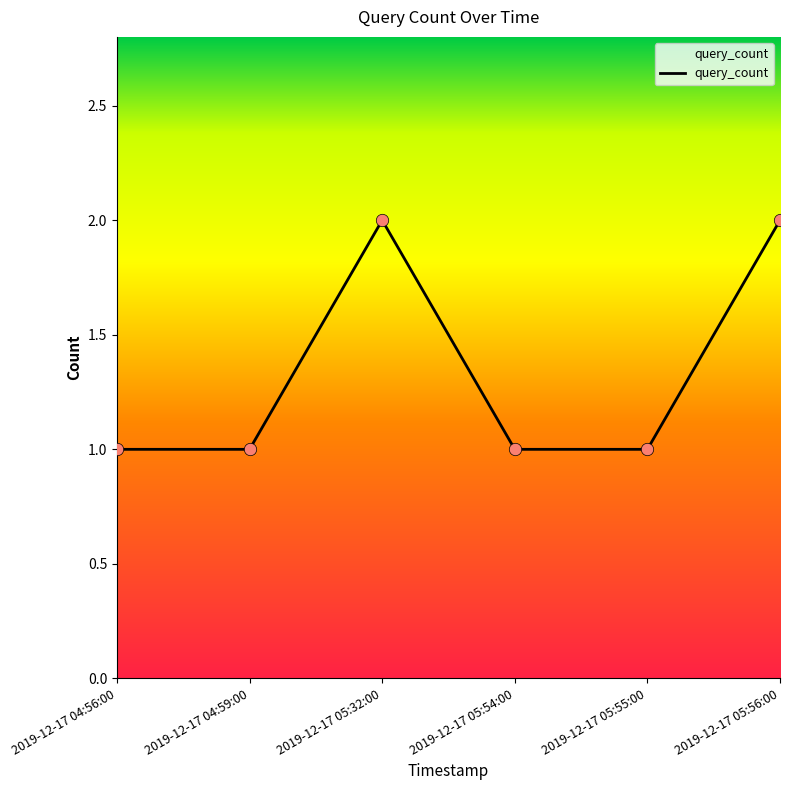

What is the change in value from 2019-12-17 04:56:00 to 2019-12-17 05:32:00?

+1